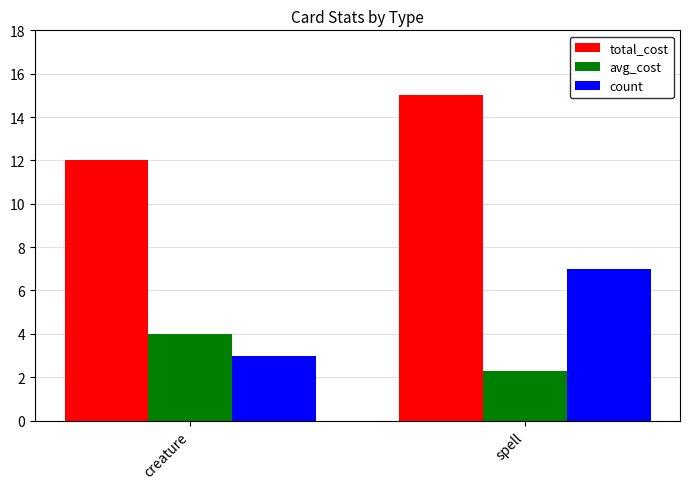

At creature, list the series in order from largest to smallest.

total_cost, avg_cost, count